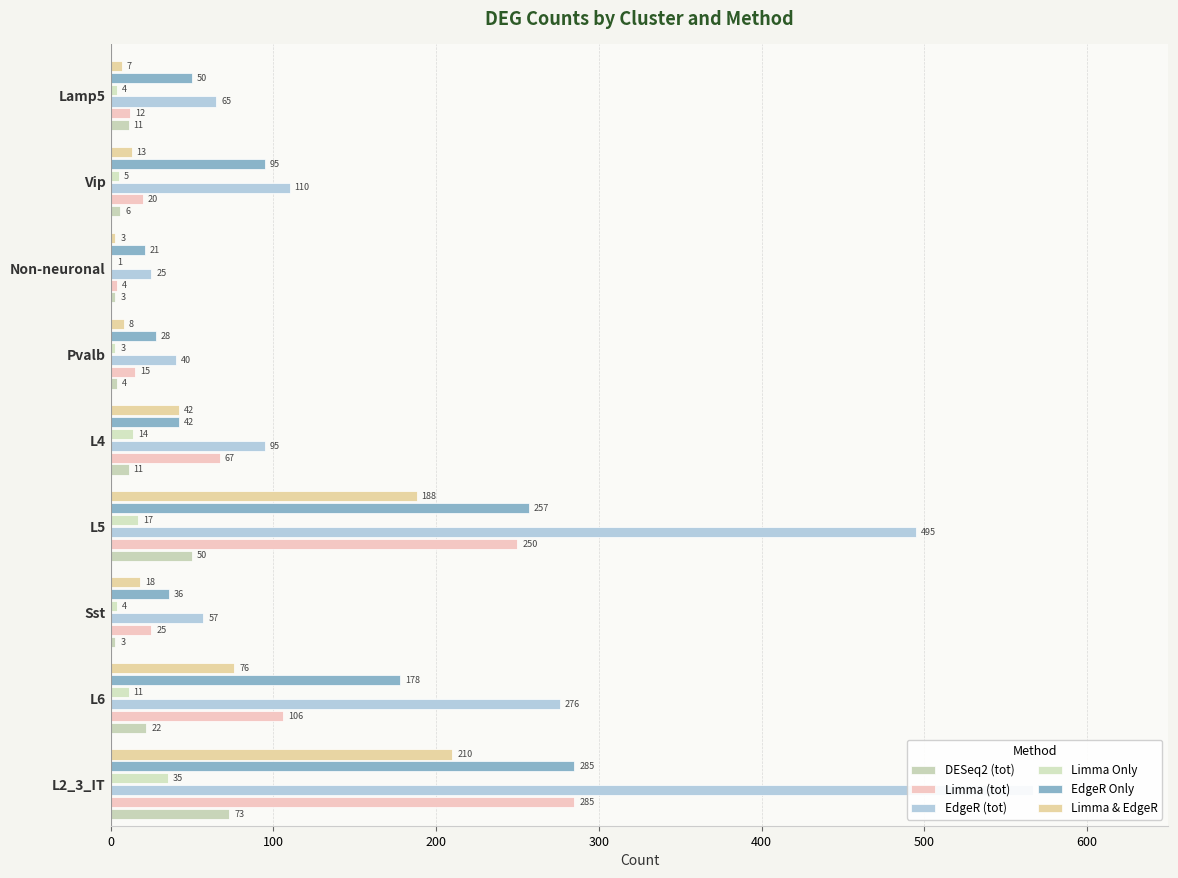

How many series are shown in this chart?

6